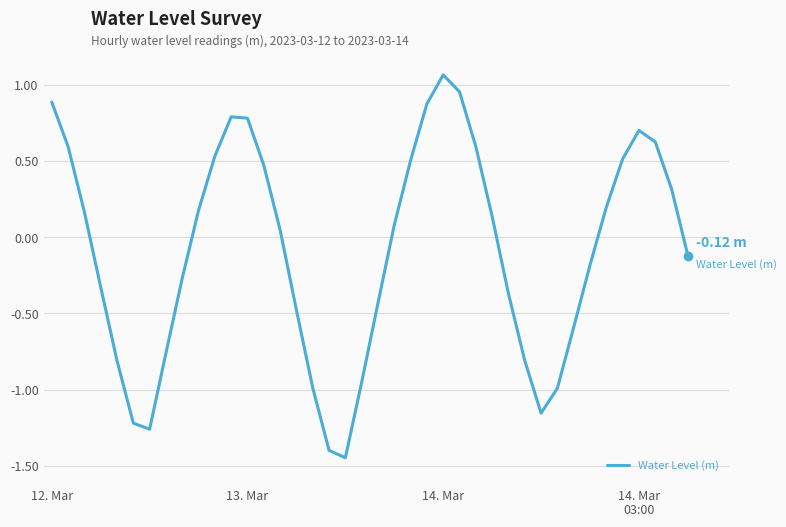

What is the difference between the maximum and minimum values?

2.5